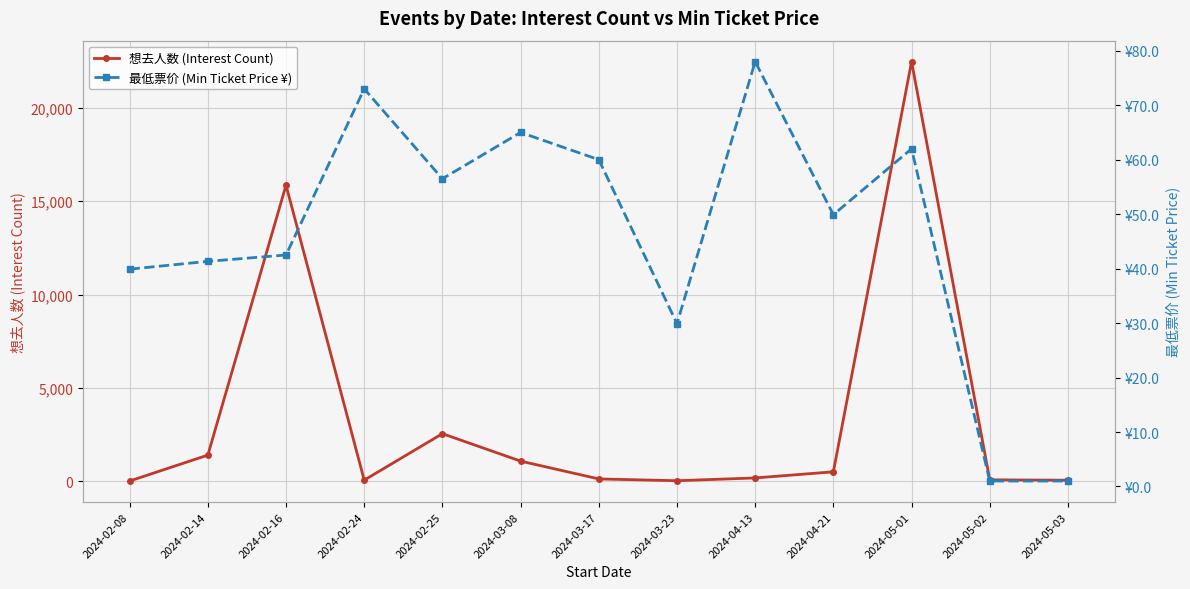

How many lines are shown in the chart?

2